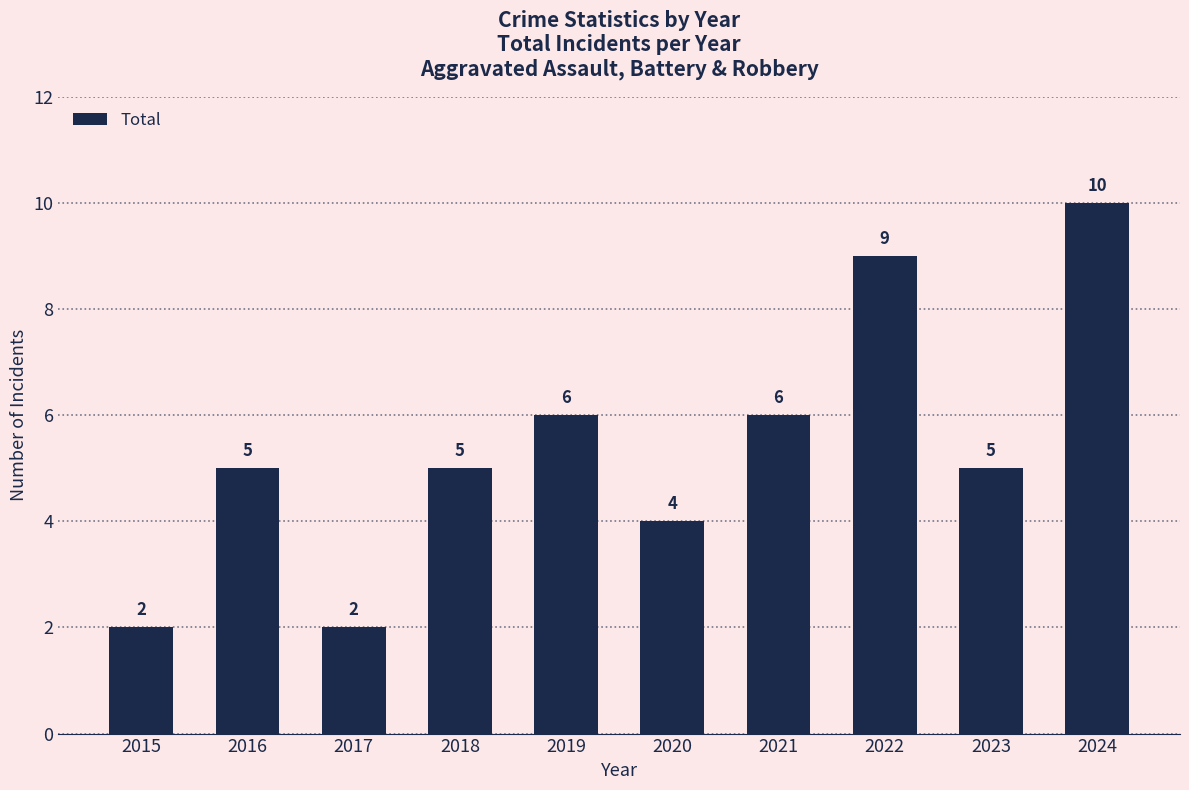

What value does the data have at 2020?

4